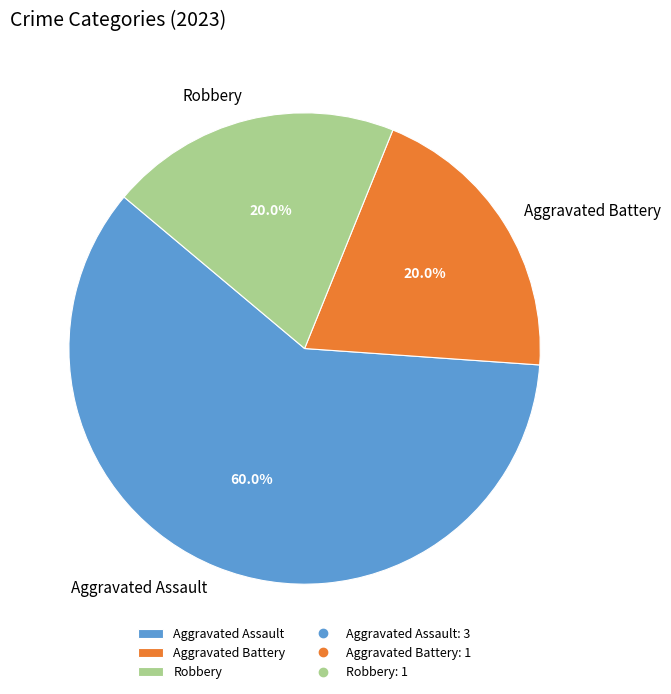

Which category has the biggest portion of the pie?

Aggravated Assault